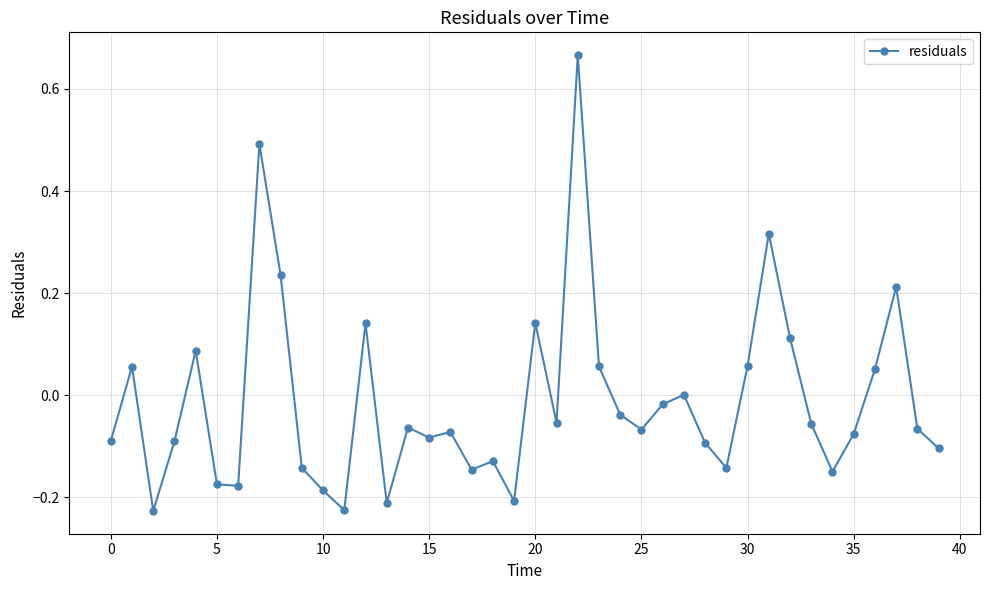

How many points are higher than both their immediate neighbors (excluding endpoints)?

12